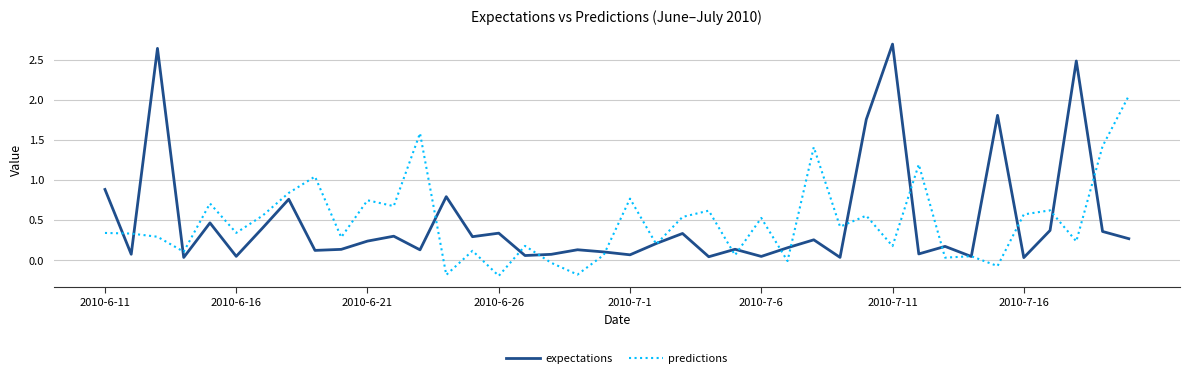

What is the sum of all expectations values?

19.4